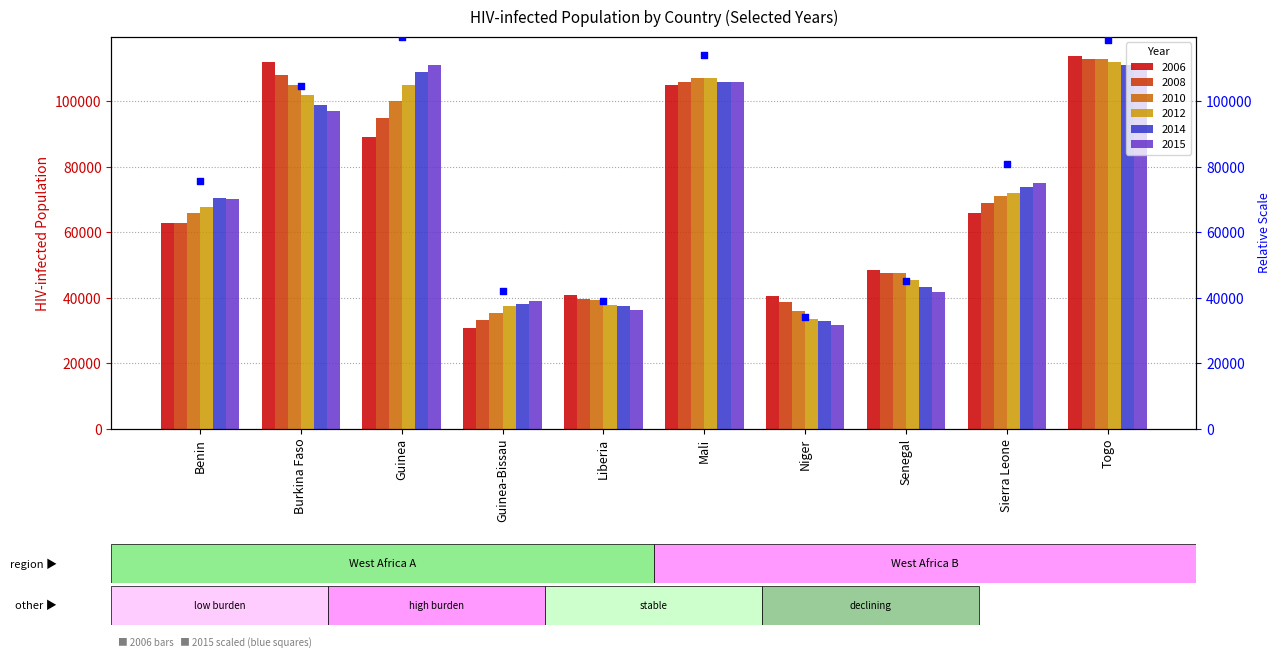

What is the difference between the 2008 values at Guinea-Bissau and Togo?

79900